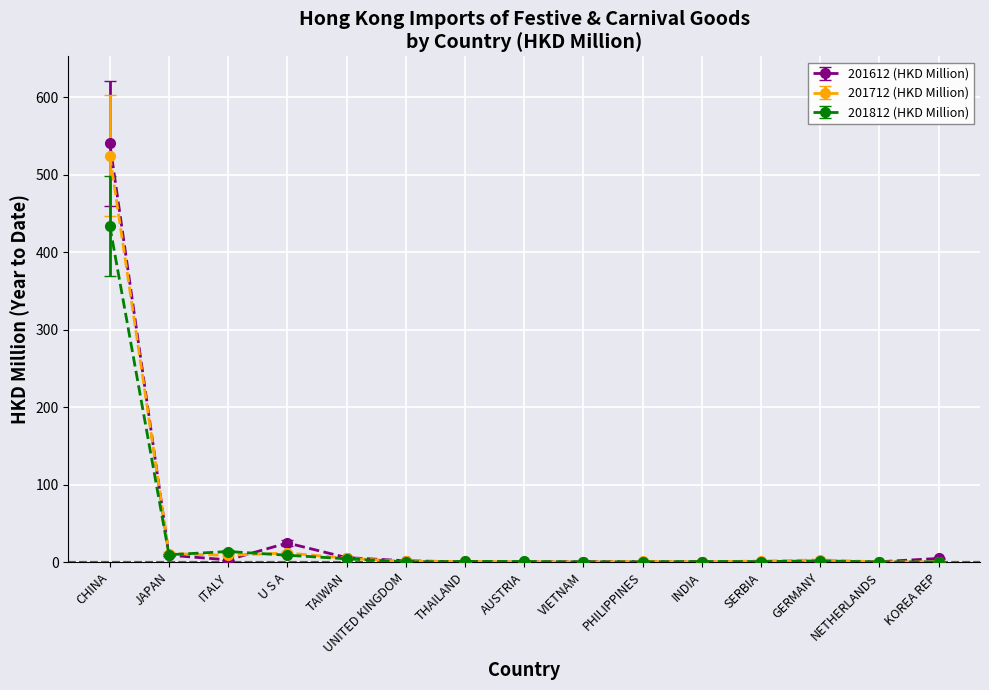

What is the highest value of the 201712 (HKD Million) series?

524.9